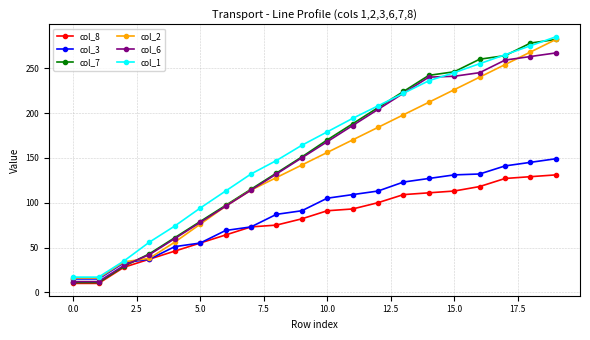

After their last crossing, which series has the higher values: col_7 or col_6?

col_7